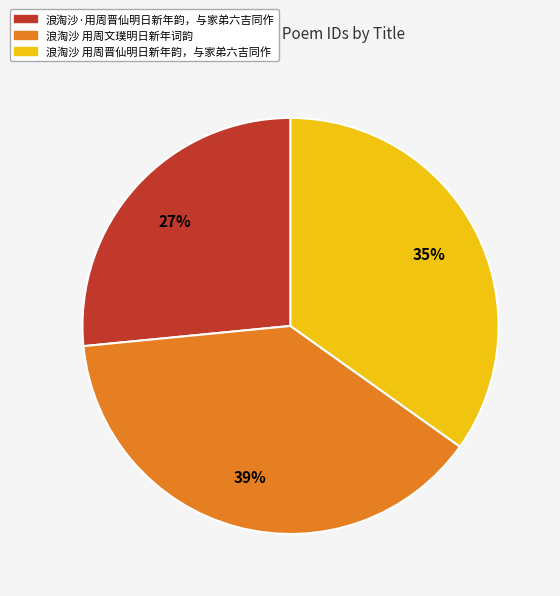

To the nearest percent, what portion does 浪淘沙·用周晋仙明日新年韵，与家弟六吉同作 represent?

27%